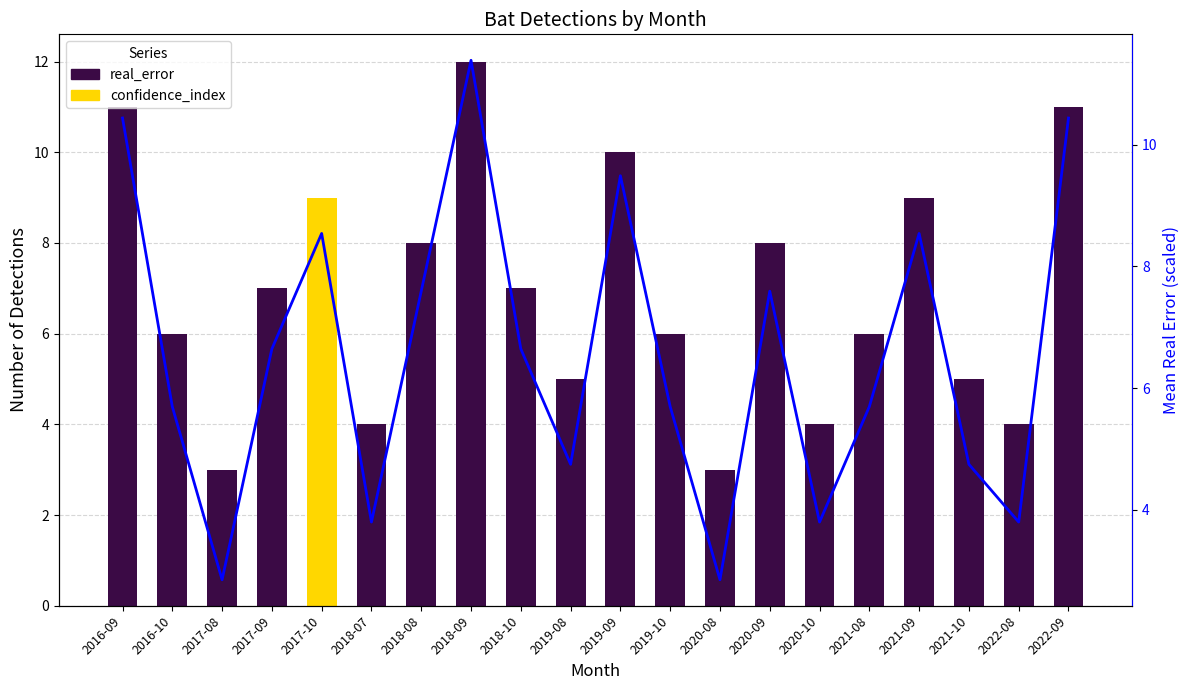

What is the greatest value displayed?

12.0